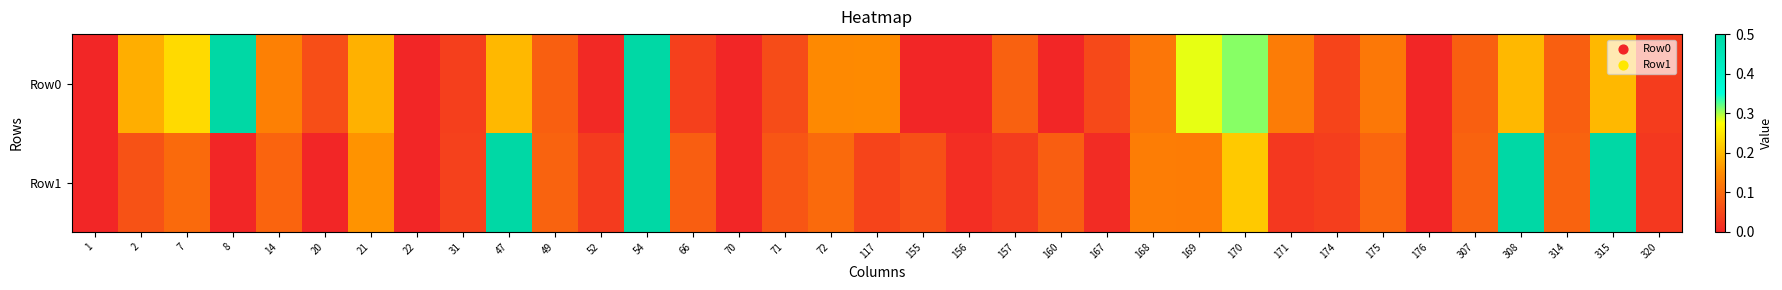

Which series has the widest spread of values?

Row0